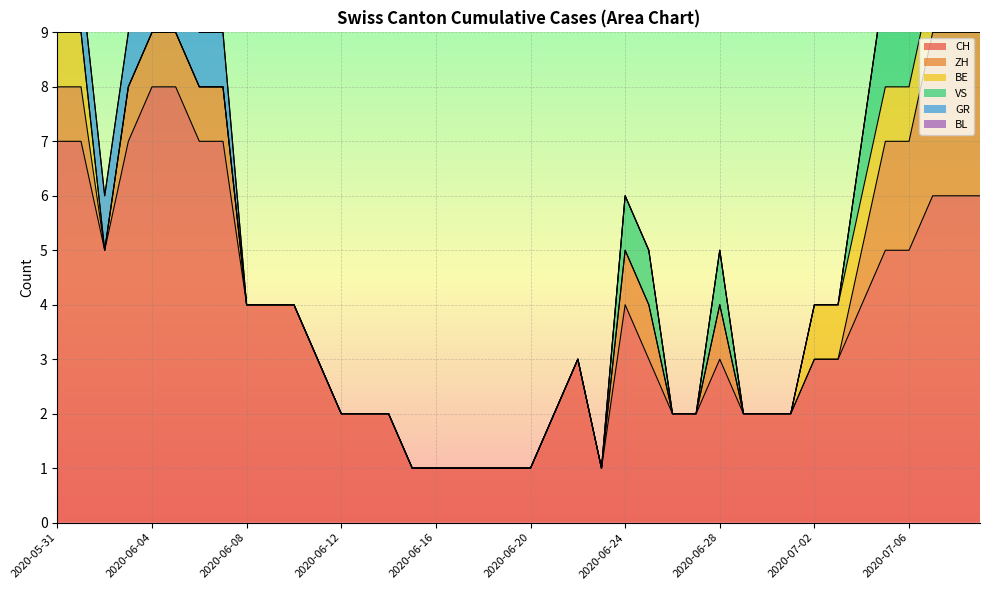

What is the label of the 9th point from the left?

2020-06-08